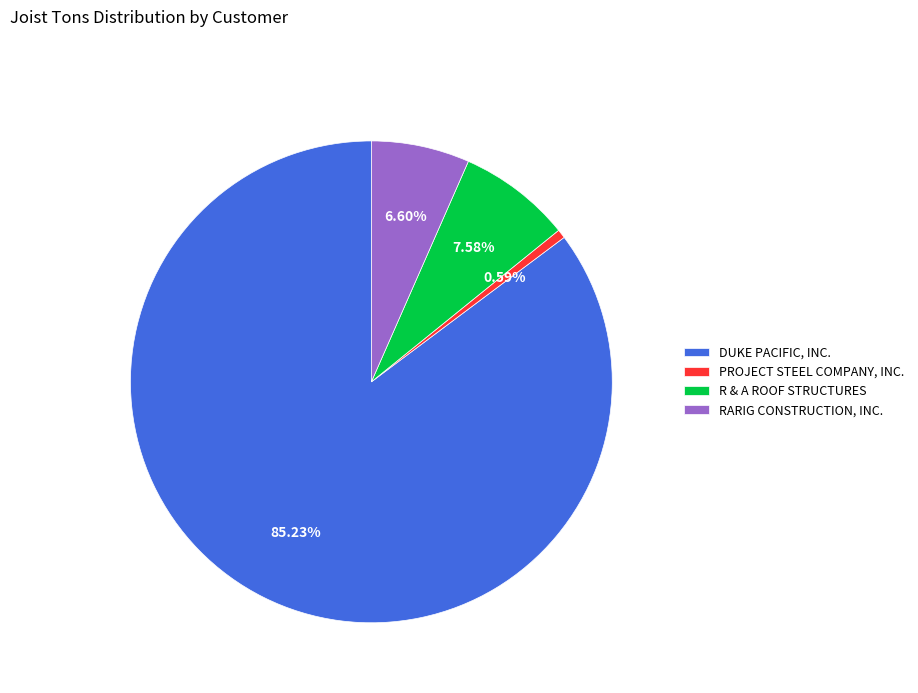

Which slice is the smallest?

PROJECT STEEL COMPANY, INC.